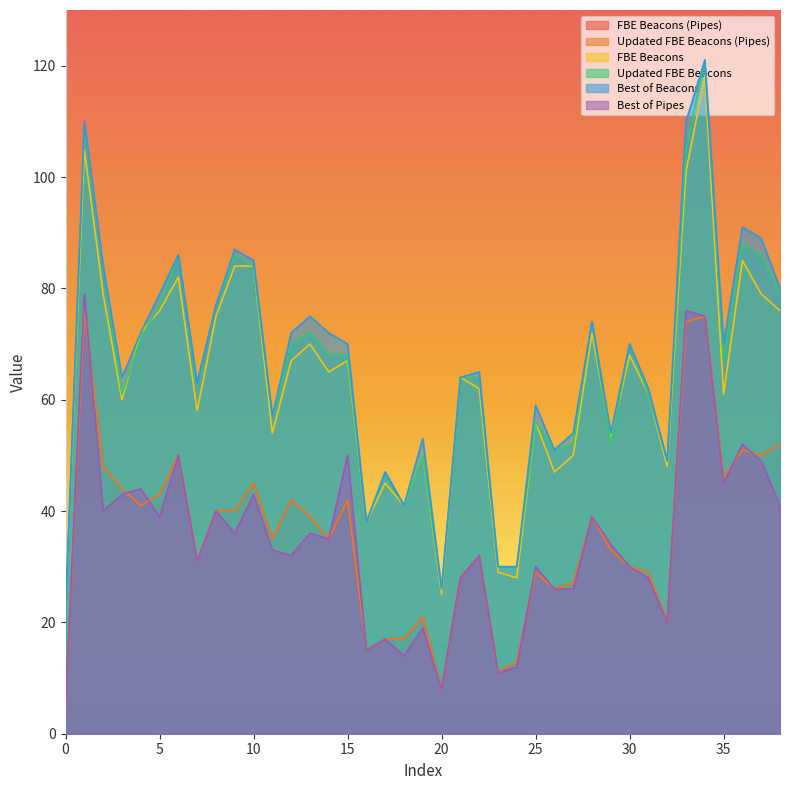

Is the value of FBE Beacons (Pipes) at 24 greater than the value of Best of Beacons at 16?

No